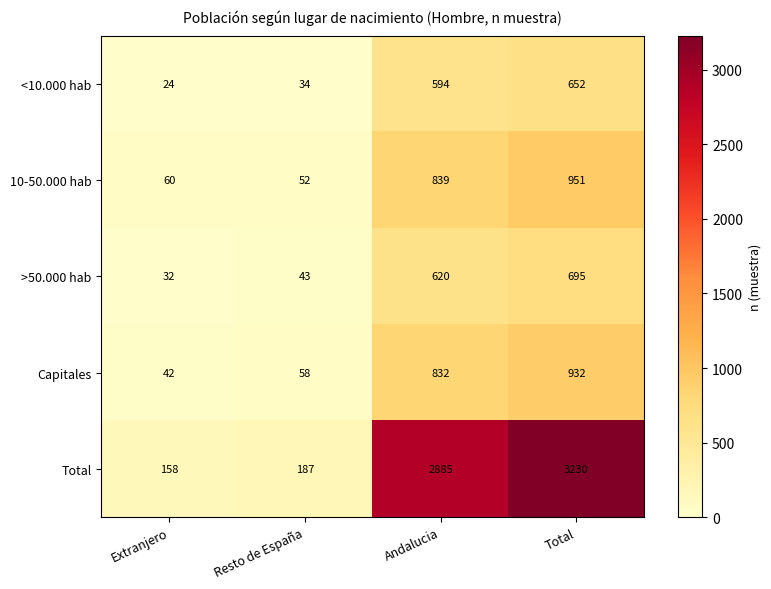

Count the number of categories in the chart.

4